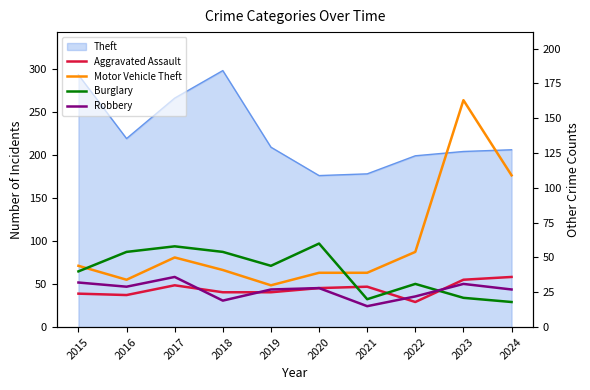

The Burglary series shows 54 at 2018. True or false?

True